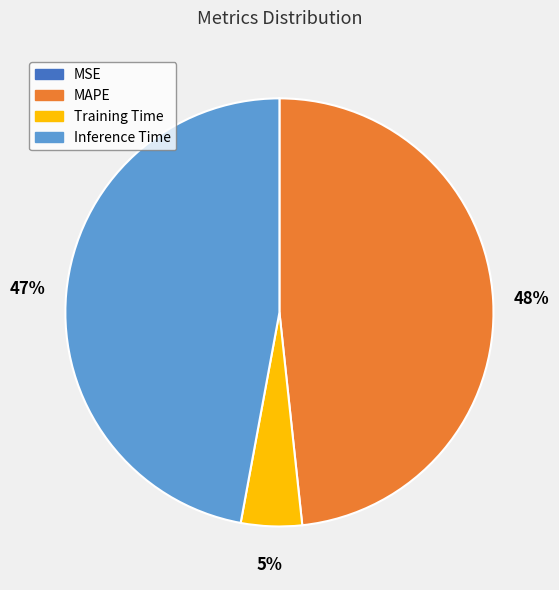

To the nearest percent, what is the difference between the largest and smallest slice percentages?

48%